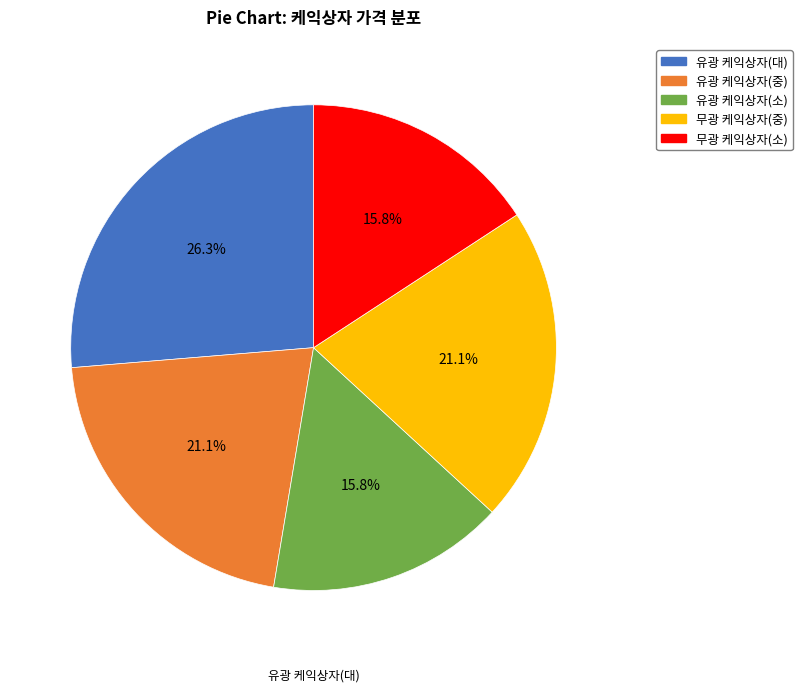

The 무광 케익상자(중) slice represents 21% of the pie. True or false?

True